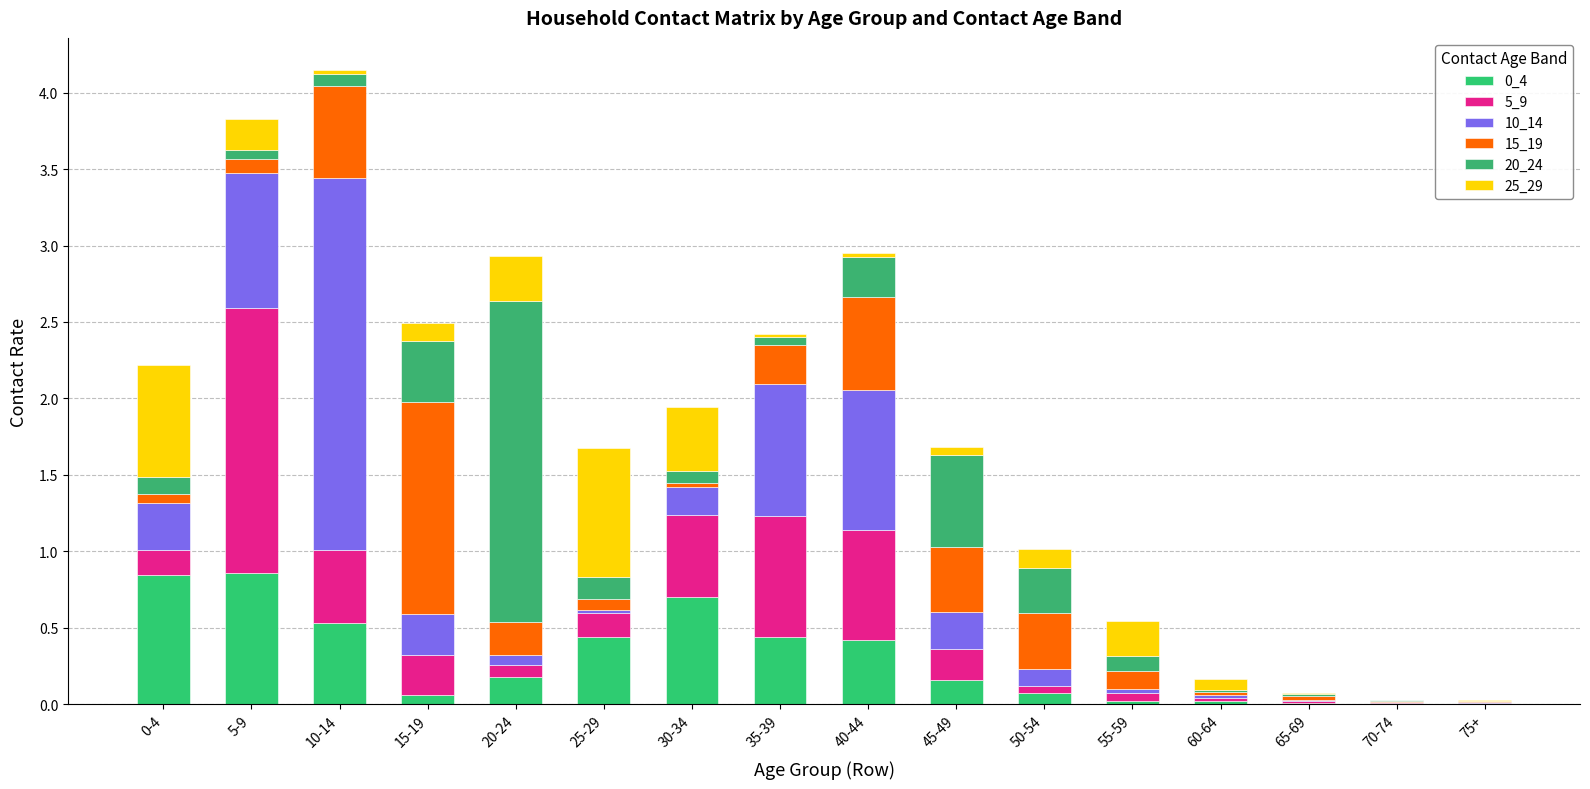

Does the chart contain stacked bars?

Yes